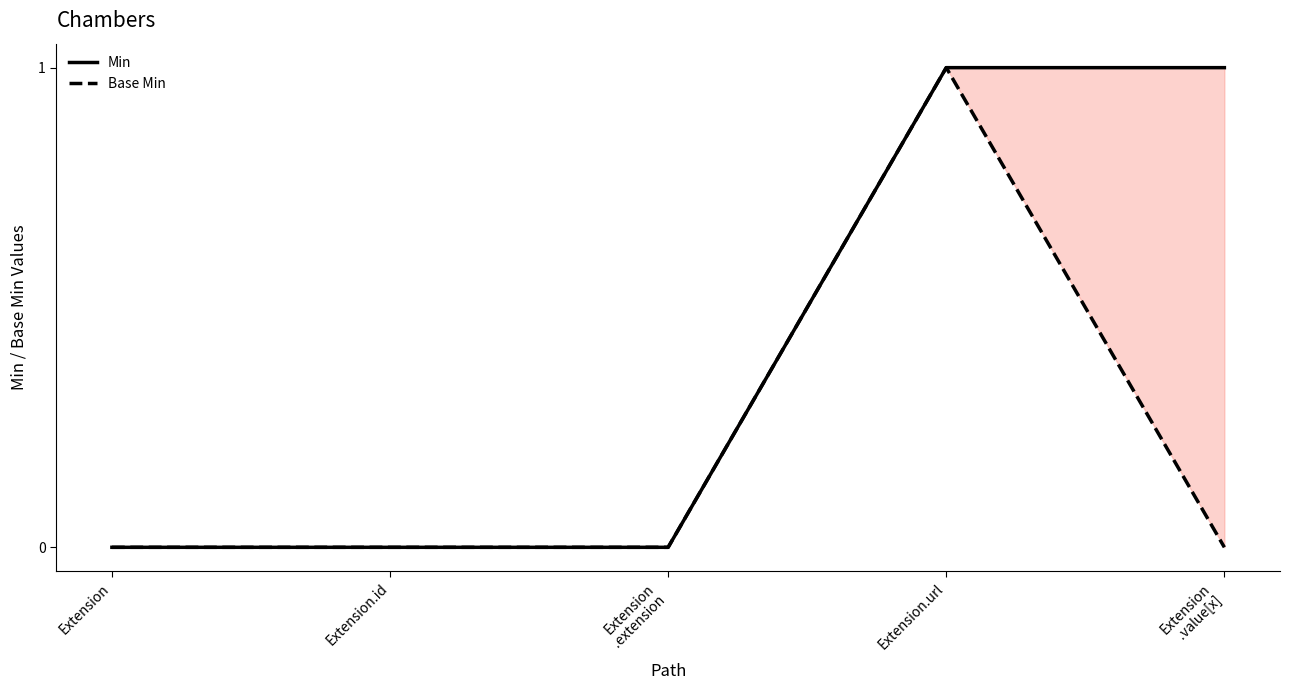

What is the value of the Min point at the 5th from the left?

1